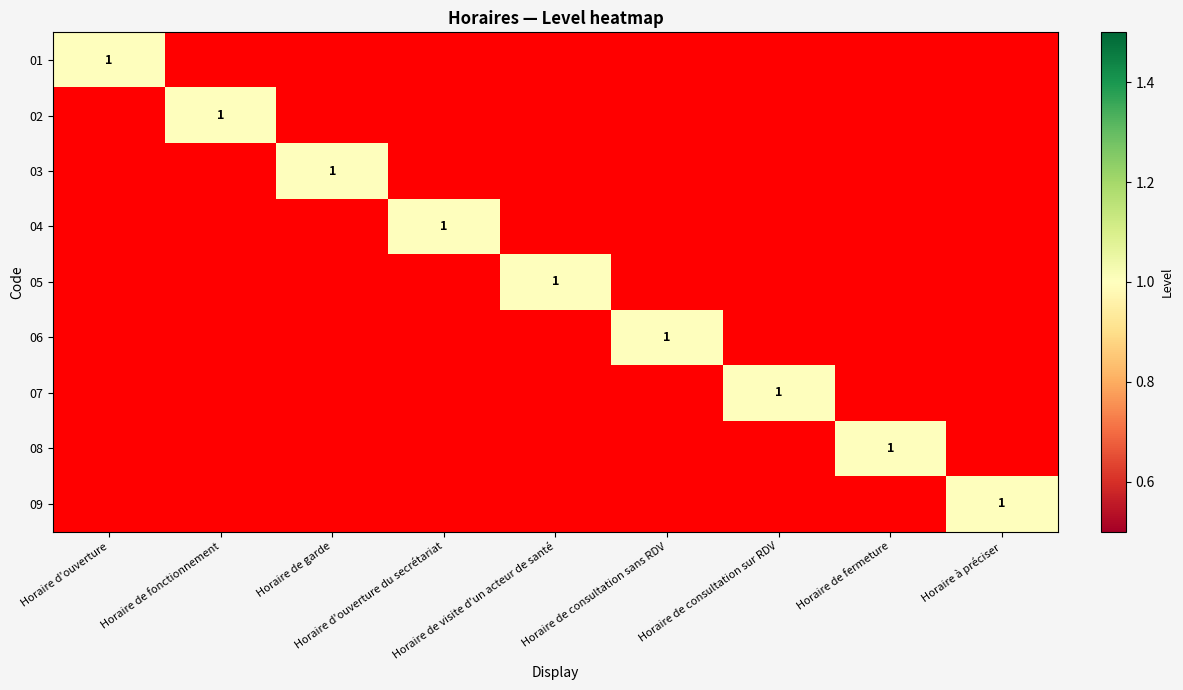

What is the difference between the maximum and second lowest values in the 03 series?

1